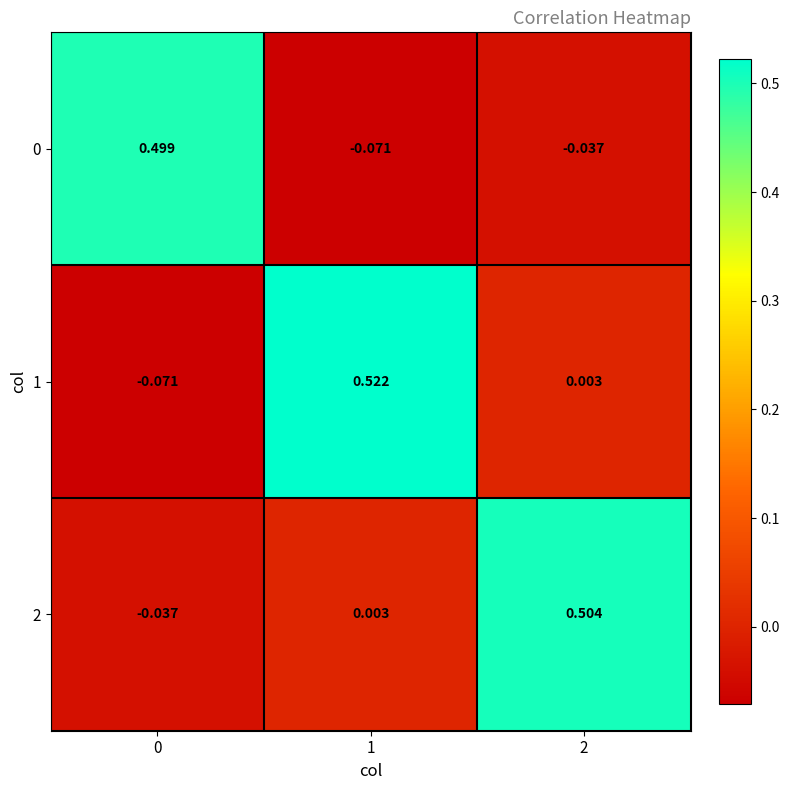

Is the value of 2 at 2 greater than the value of 0 at 1?

Yes